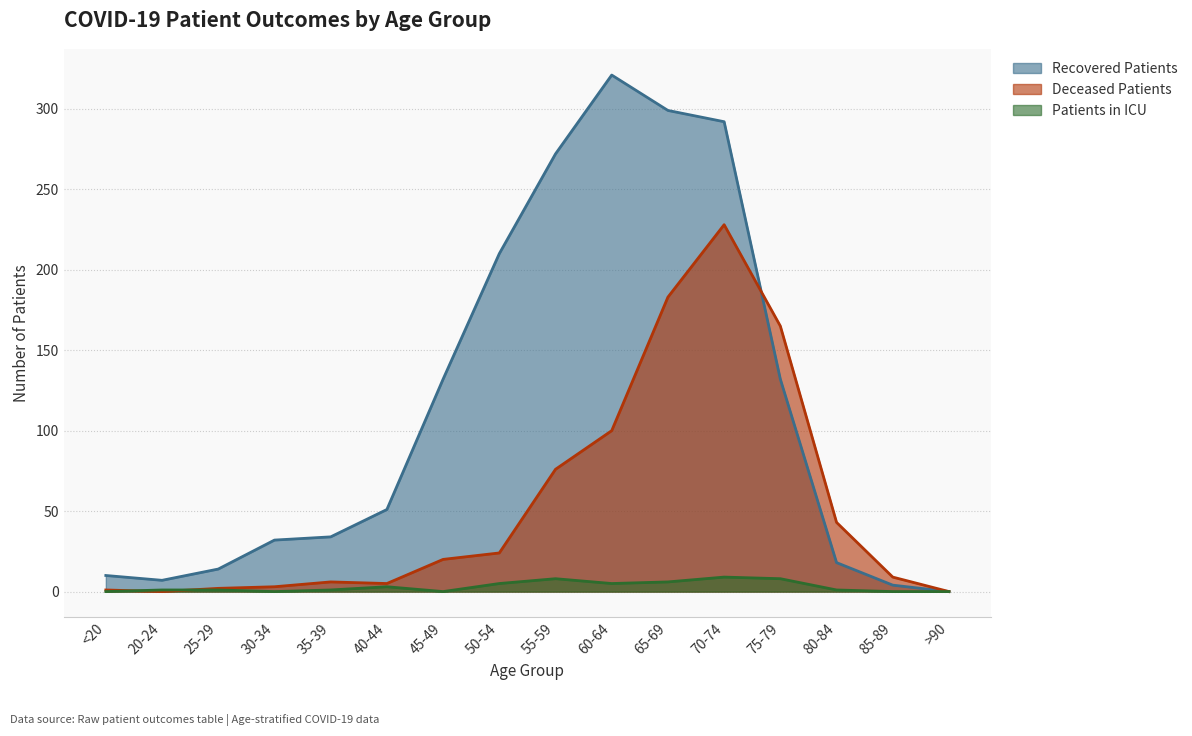

What is the difference between the maximum and second lowest values in the recovered_patients series?

317